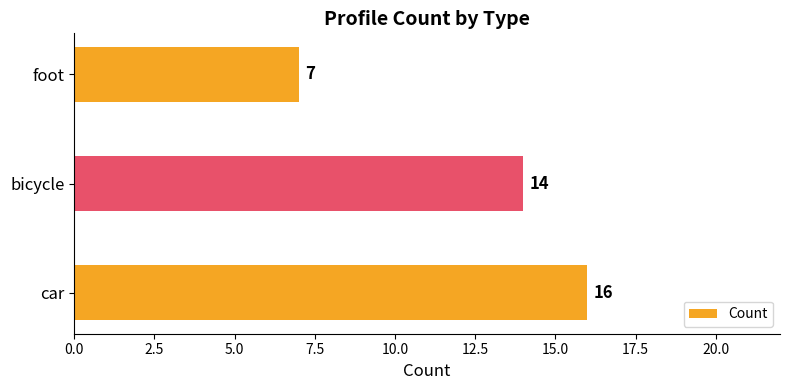

List the labels in order of value, smallest first.

foot, bicycle, car